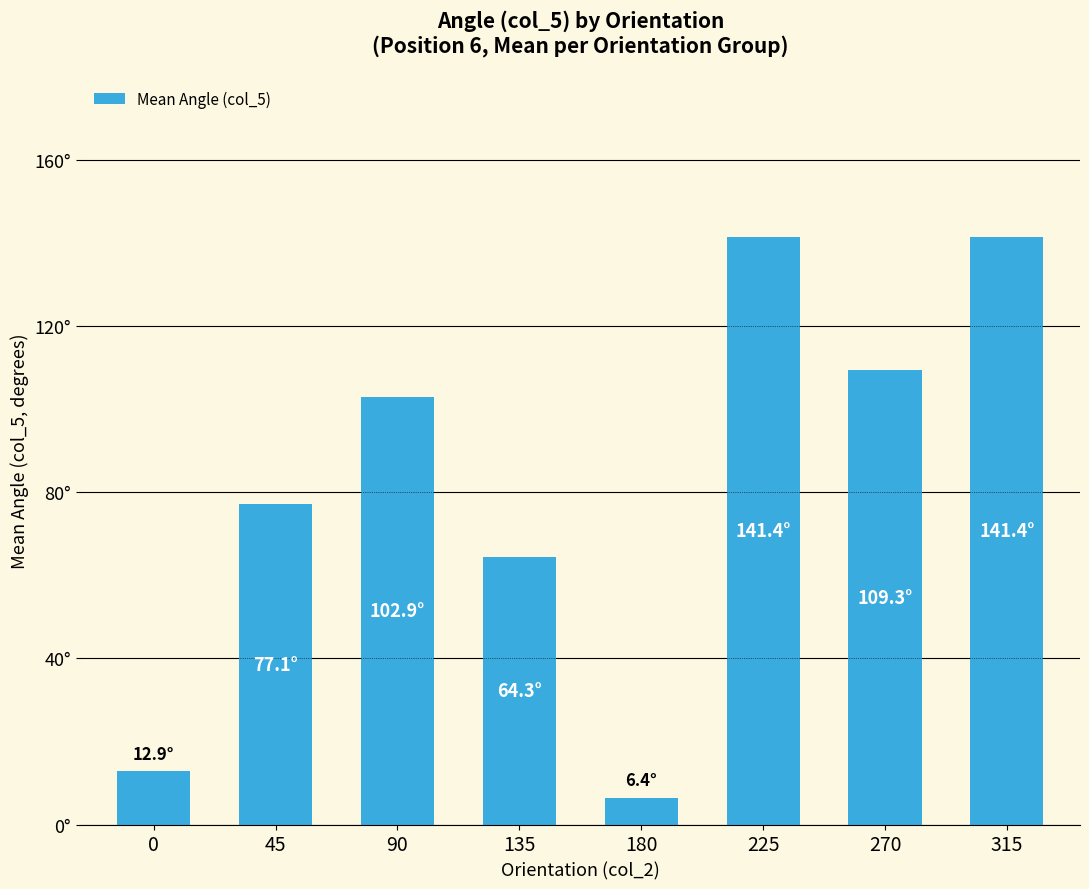

At which category does the chart reach its peak across all series?

315